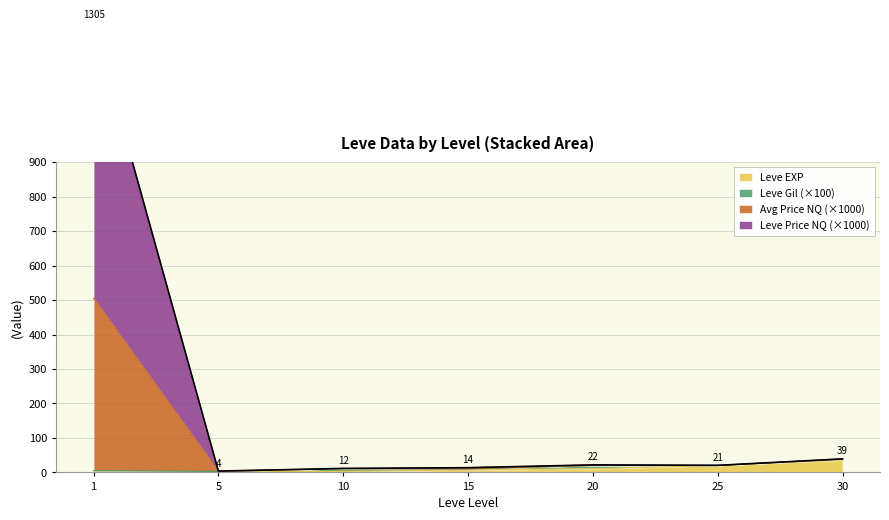

The value of Leve EXP at 25 is 20. True or false?

True